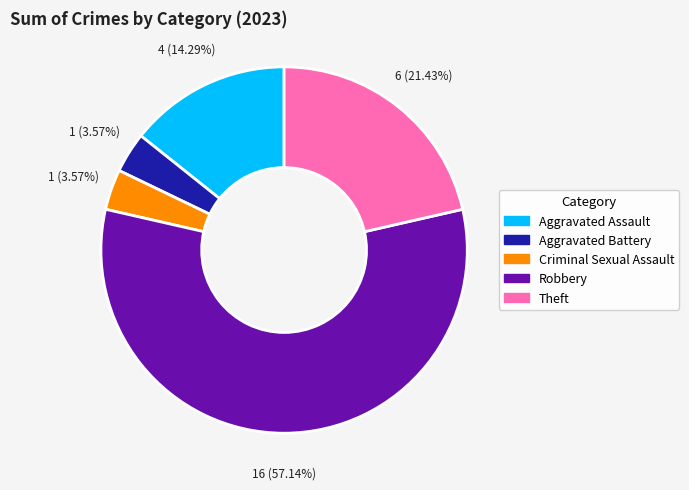

How many slices are in this pie chart?

5